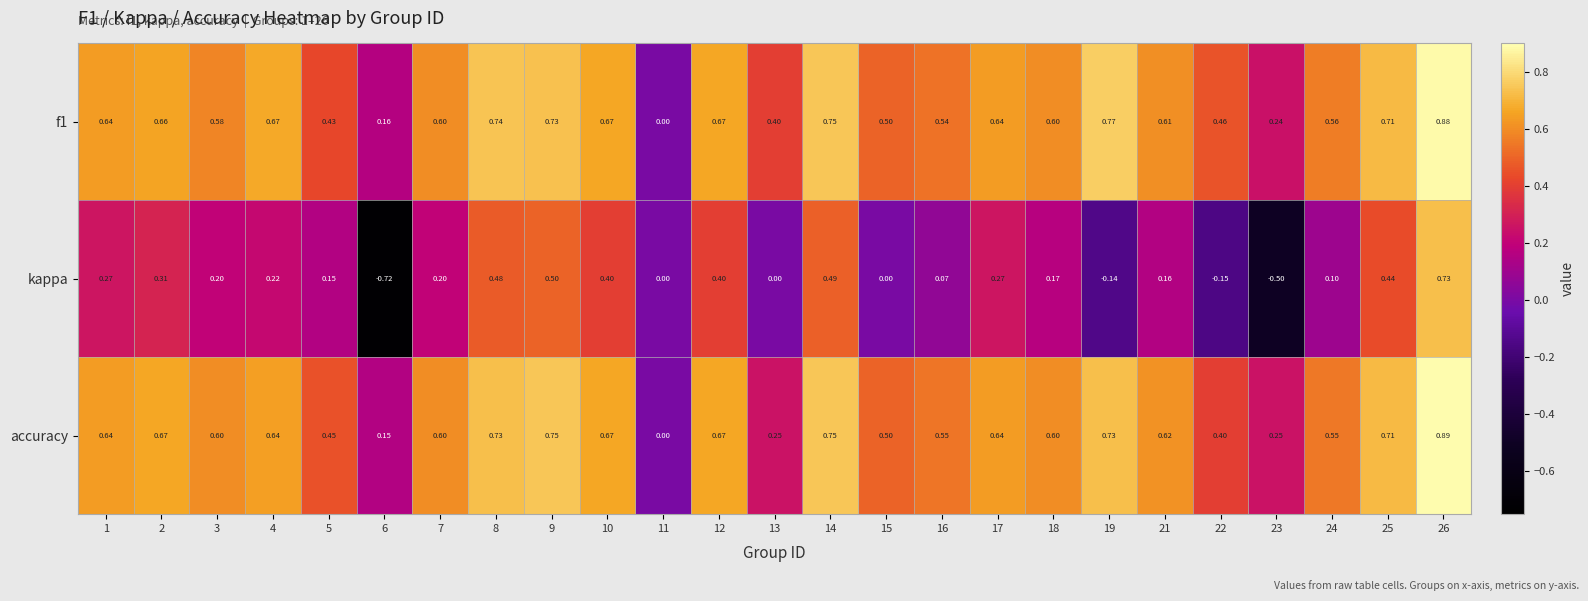

Is the value of kappa at 5 greater than the value of accuracy at 13?

No